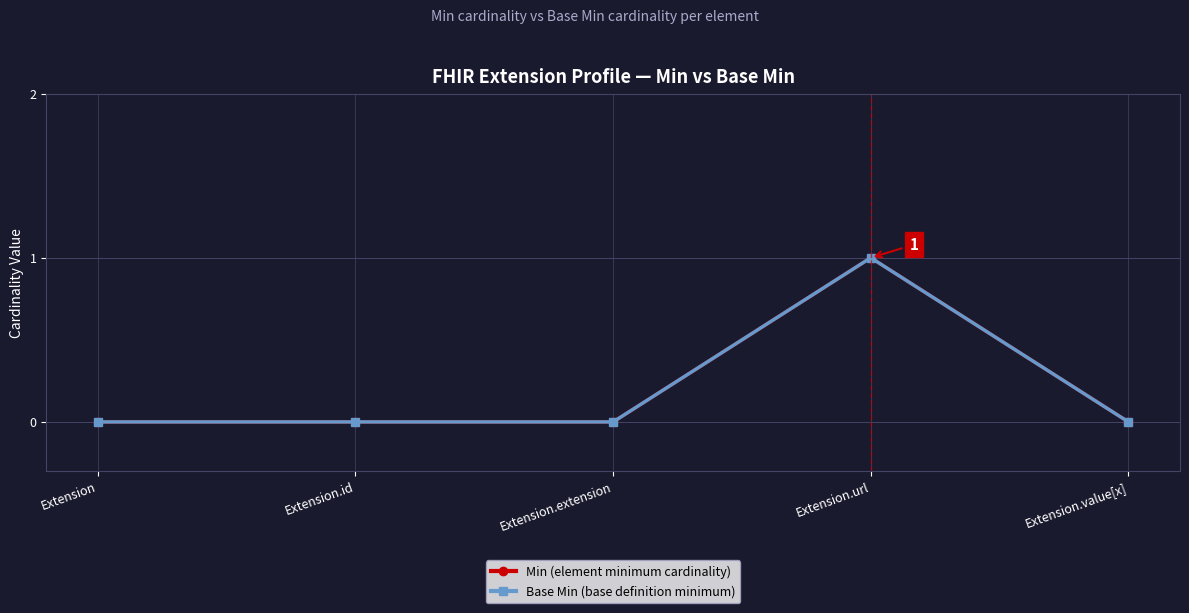

True or false: Min (element minimum cardinality) and Base Min (base definition minimum) cross at least once.

False